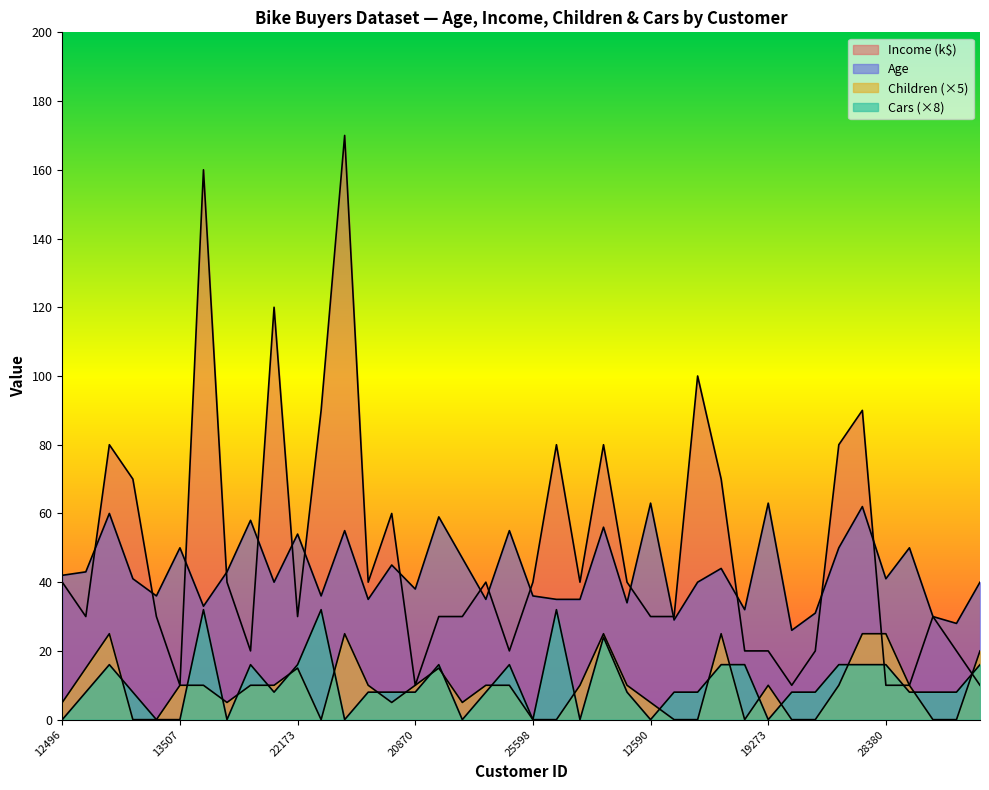

What is the sum of all Age values?

1730